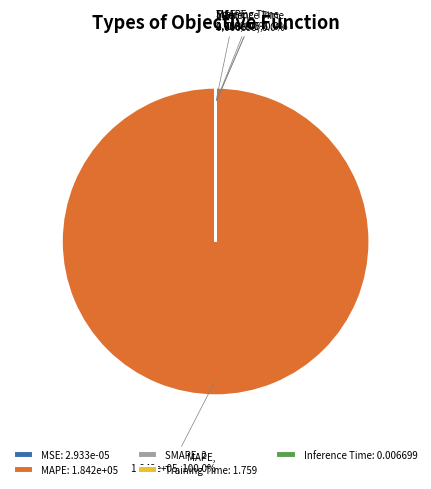

Is there a majority slice in this chart?

Yes